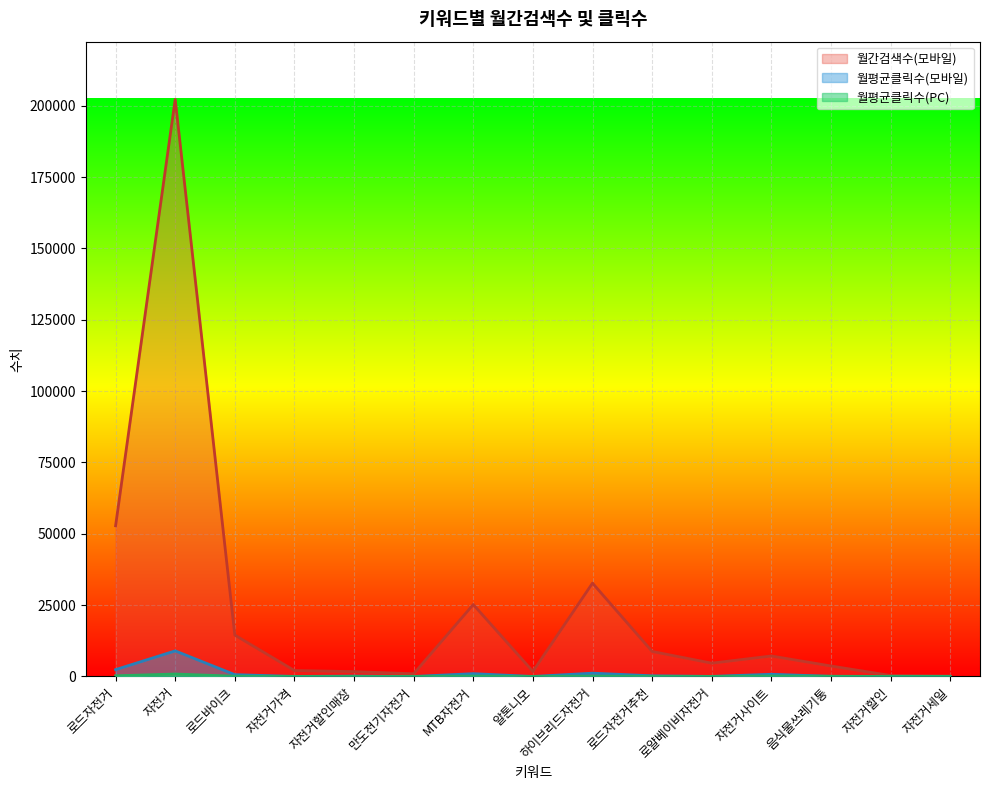

List the labels in order of 월평균클릭수(모바일) value, largest first.

자전거, 로드자전거, 하이브리드자전거, MTB자전거, 자전거사이트, 로드바이크, 로드자전거추천, 자전거할인매장, 음식물쓰레기통, 자전거할인, 로얄베이비자전거, 자전거가격, 자전거세일, 알톤니모, 만도전기자전거